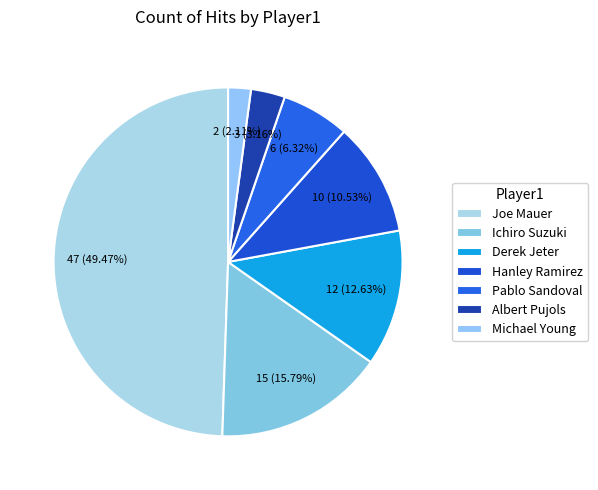

How many segments does this pie chart have?

7